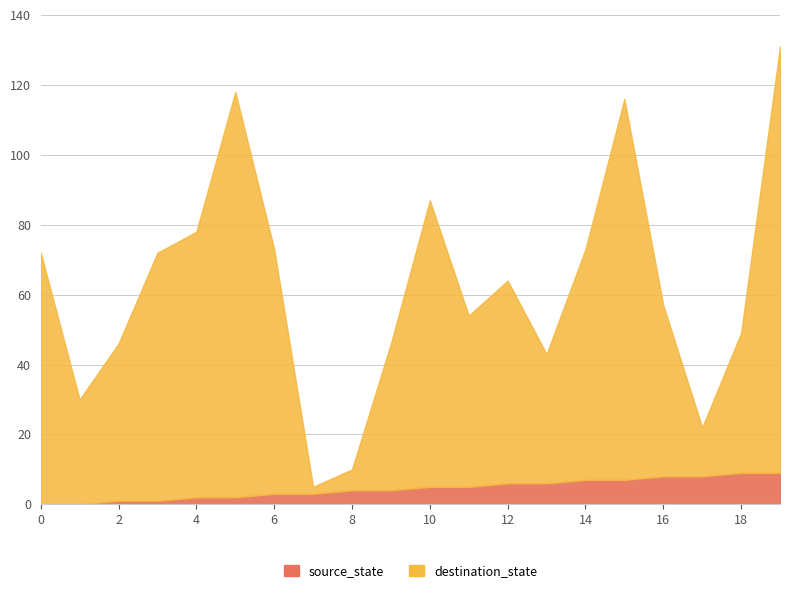

Is the value of destination_state at 9 greater than the value of source_state at 4?

Yes